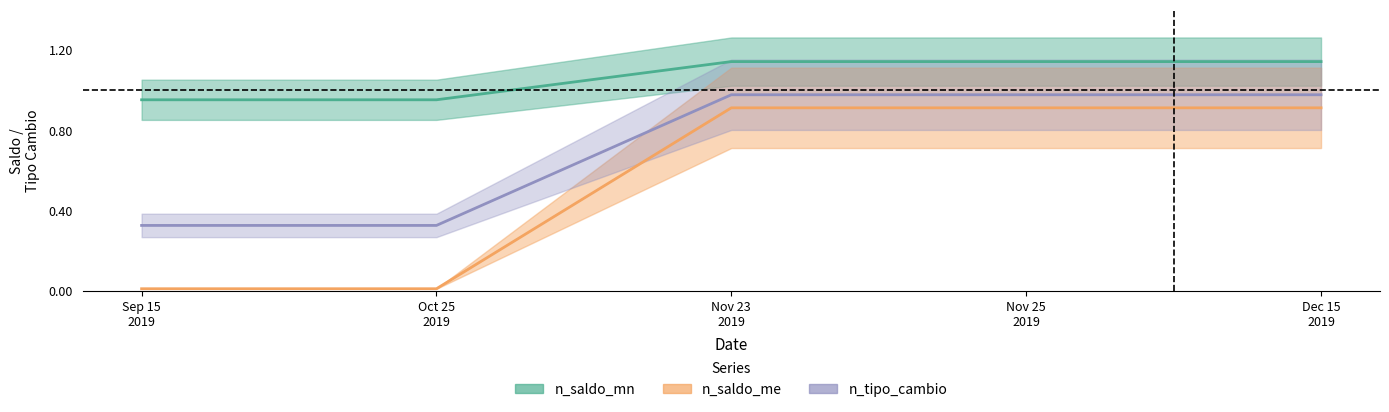

Which series has the largest total across all categories?

n_saldo_mn